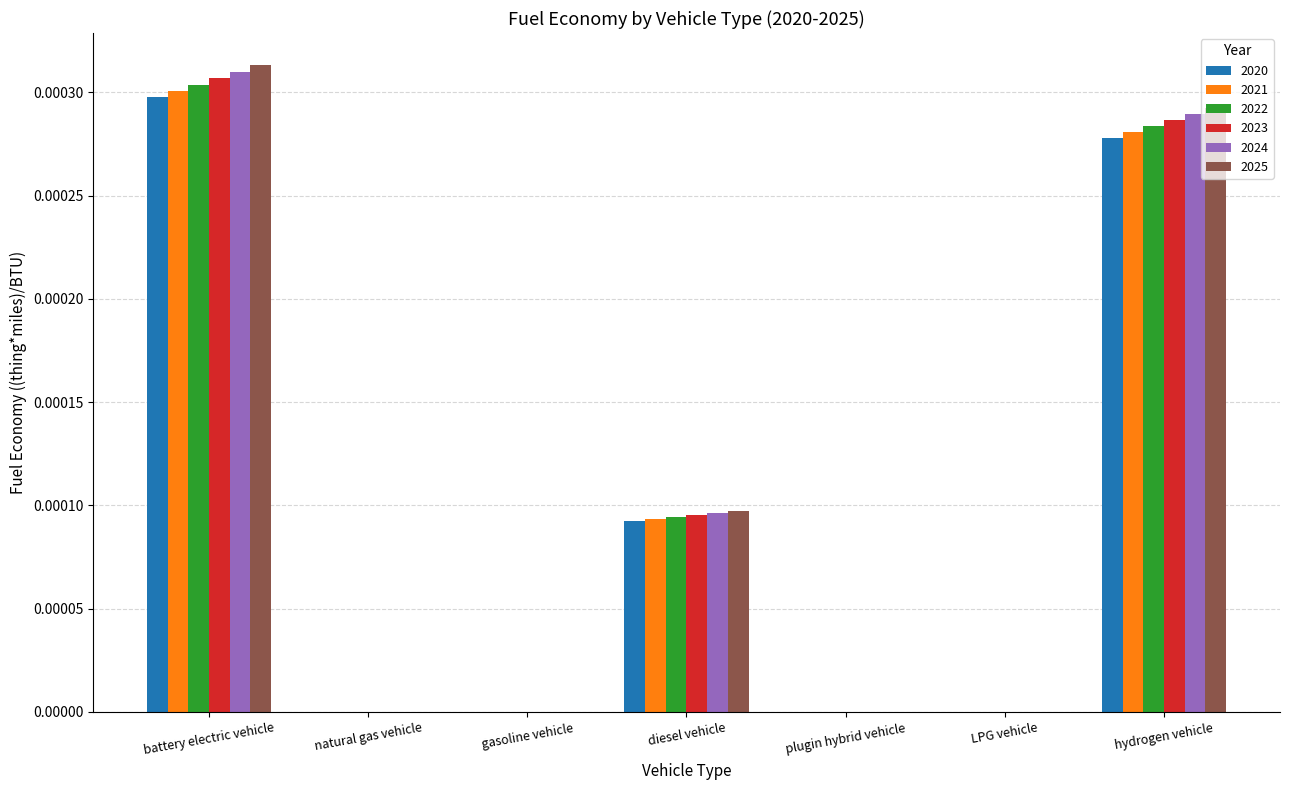

Which label corresponds to the largest value in the chart?

battery electric vehicle